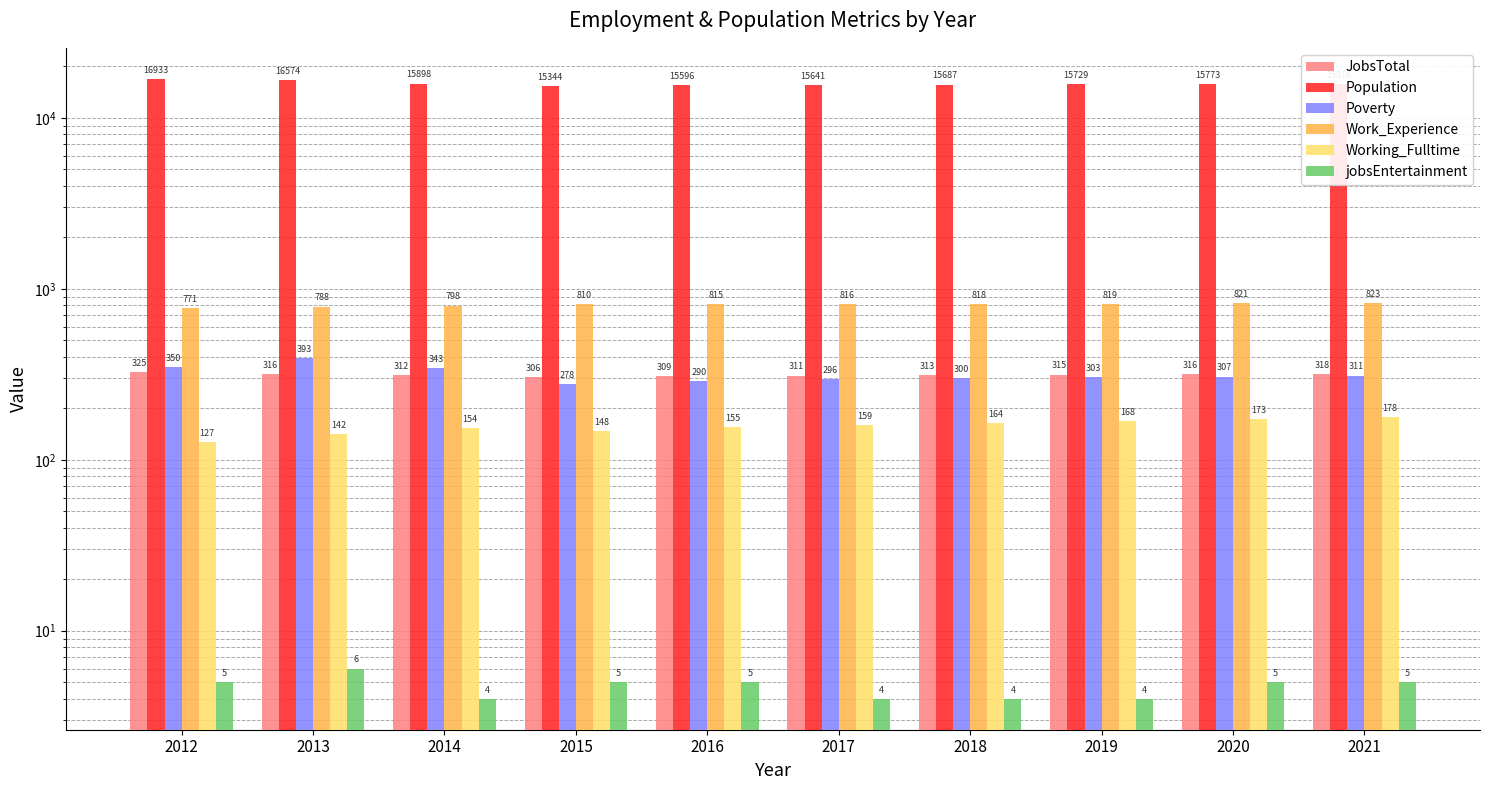

Reading left to right, extract all data points from this chart.

JobsTotal: 2012=325	2013=316	2014=312	2015=306	2016=309	2017=311	2018=313	2019=315	2020=316	2021=318
Population: 2012=16933	2013=16574	2014=15898	2015=15344	2016=15596	2017=15641	2018=15687	2019=15729	2020=15773	2021=15816
Poverty: 2012=350	2013=393	2014=343	2015=278	2016=290	2017=296	2018=300	2019=303	2020=307	2021=311
Work_Experience: 2012=771	2013=788	2014=798	2015=810	2016=815	2017=816	2018=818	2019=819	2020=821	2021=823
Working_Fulltime: 2012=127	2013=142	2014=154	2015=148	2016=155	2017=159	2018=164	2019=168	2020=173	2021=178
jobsEntertainment: 2012=5	2013=6	2014=4	2015=5	2016=5	2017=4	2018=4	2019=4	2020=5	2021=5